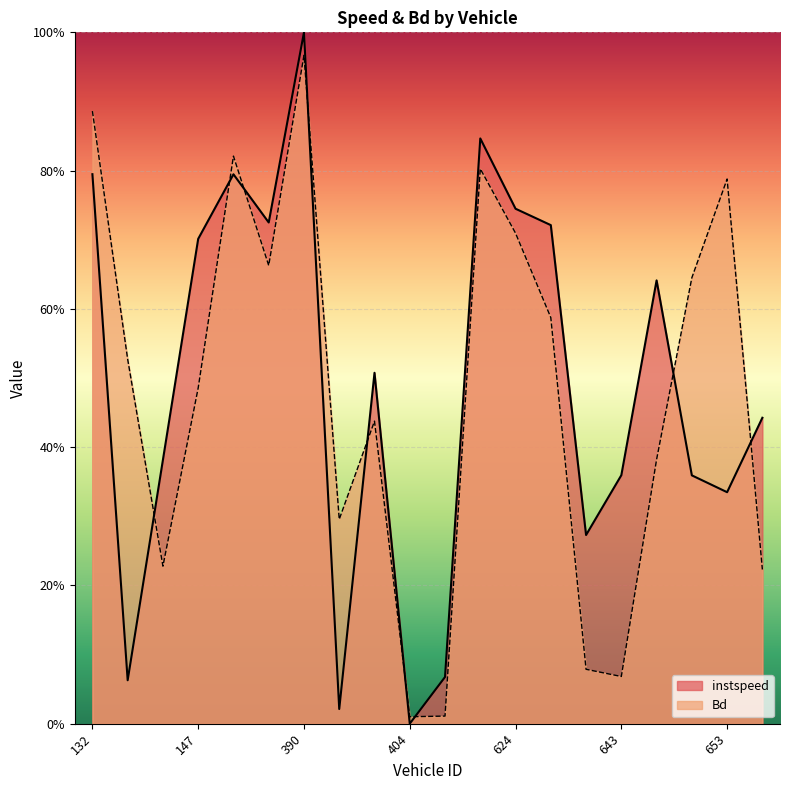

How many intersections are there between instspeed and Bd?

9